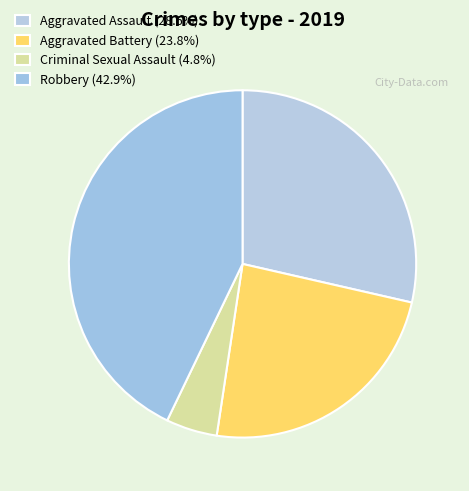

How many slices are in this pie chart?

4